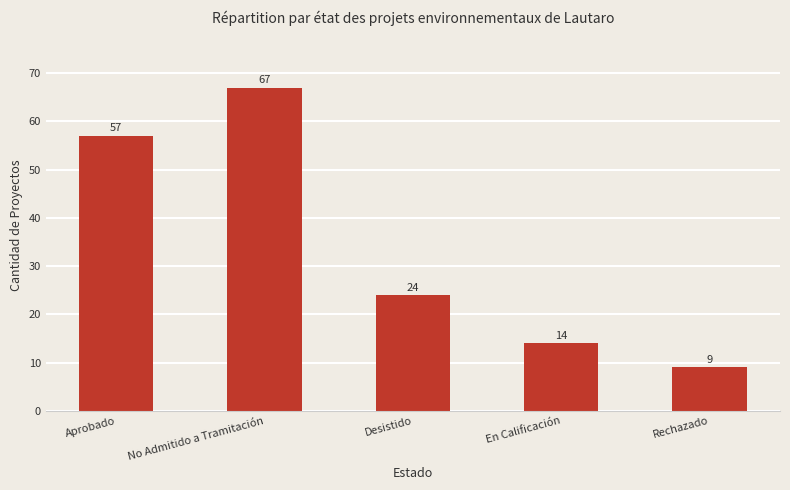

Rank the categories by value from lowest to highest.

Rechazado, En Calificación, Desistido, Aprobado, No Admitido a Tramitación